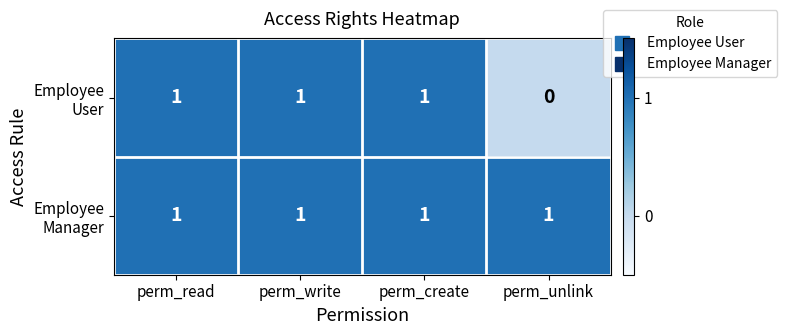

At how many categories does at least one series exceed 0?

4